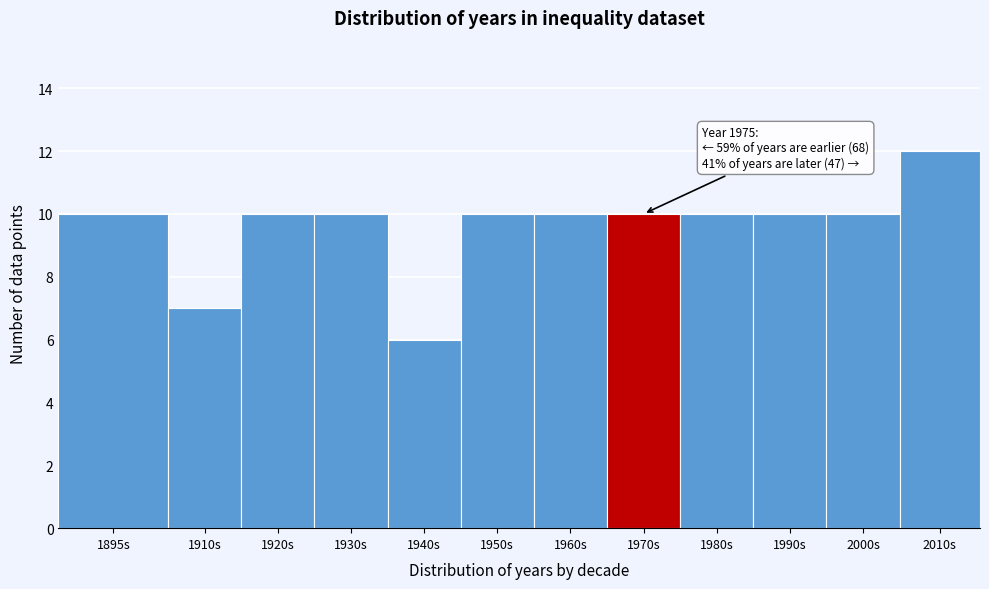

Reading left to right, what are all the values shown in this chart?

1895s=10	1910s=7	1920s=10	1930s=10	1940s=6	1950s=10	1960s=10	1970s=10	1980s=10	1990s=10	2000s=10	2010s=12